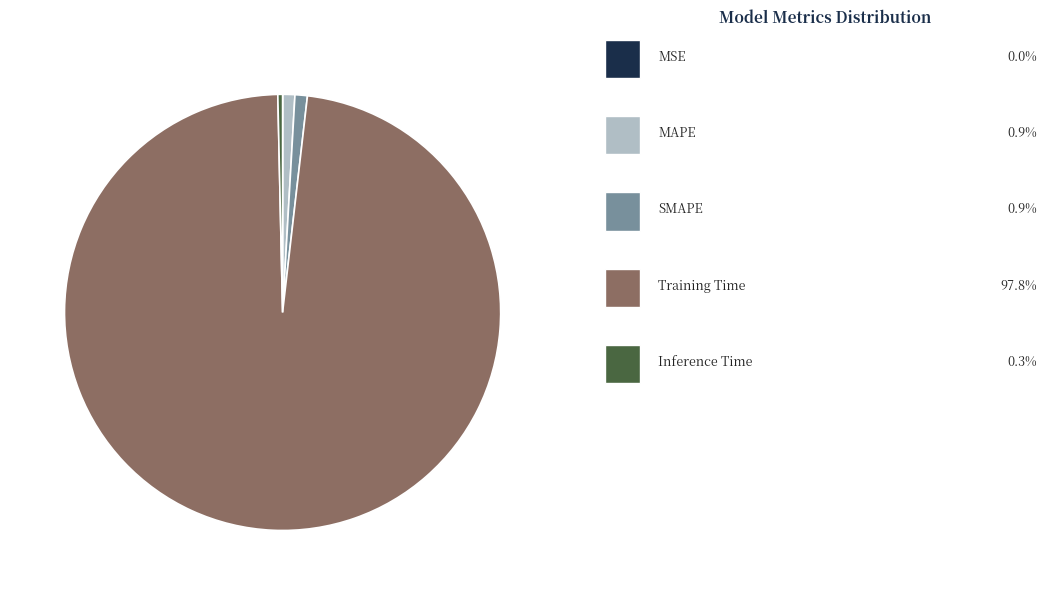

Is there a majority slice in this chart?

Yes